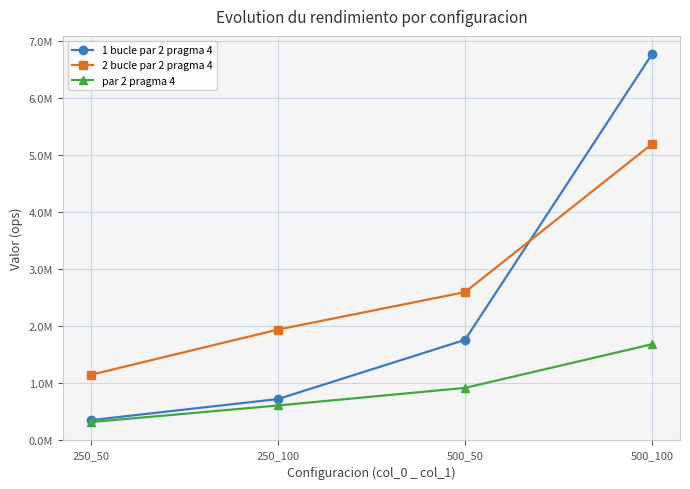

Rank the series by their maximum value, from lowest to highest.

par 2 pragma 4, 2 bucle par 2 pragma 4, 1 bucle par 2 pragma 4